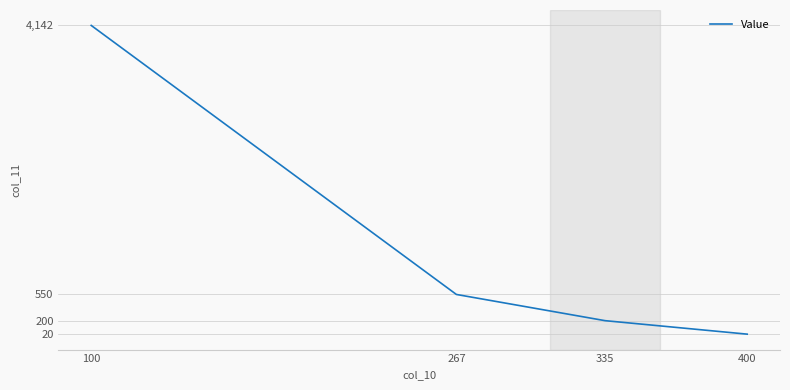

Approximately how many times larger is the value at 267 compared to 100?

0.1